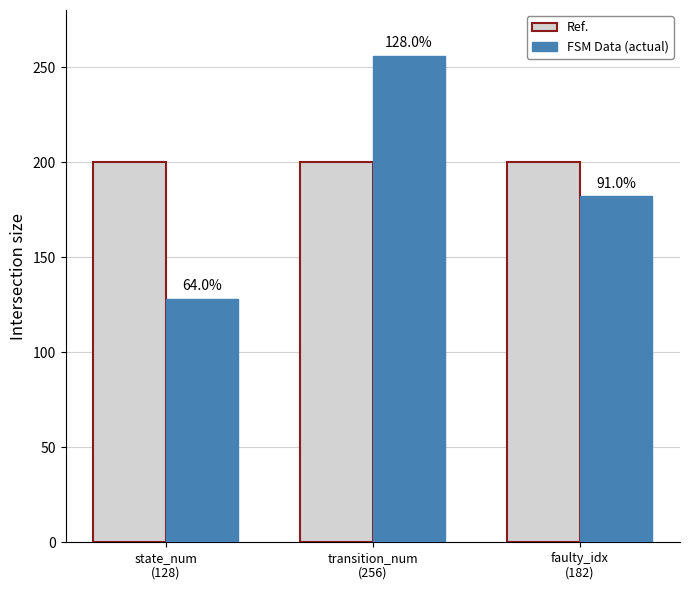

What are all the series names shown in the legend?

Ref., FSM Data (actual)